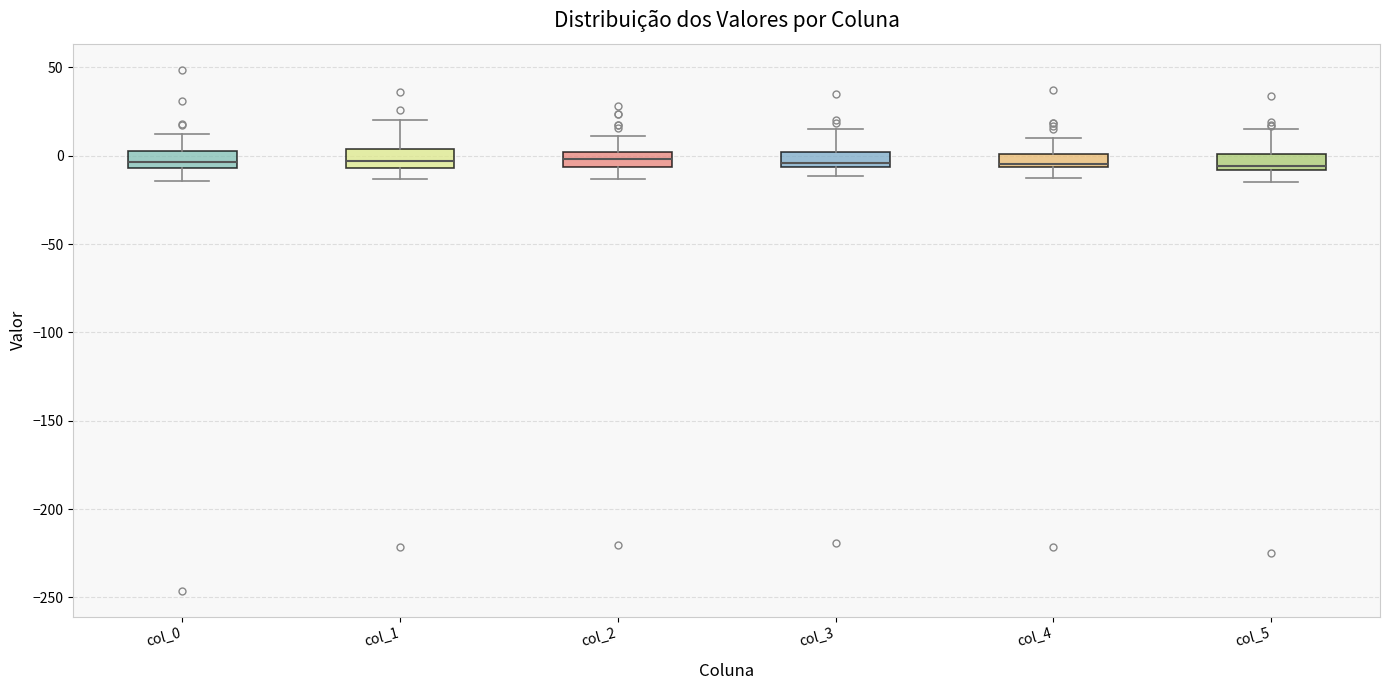

Where does the lower whisker of the box for col_0 end on the y-axis? The values are not printed on the chart, so give them approximately, as read against the axis.

-15